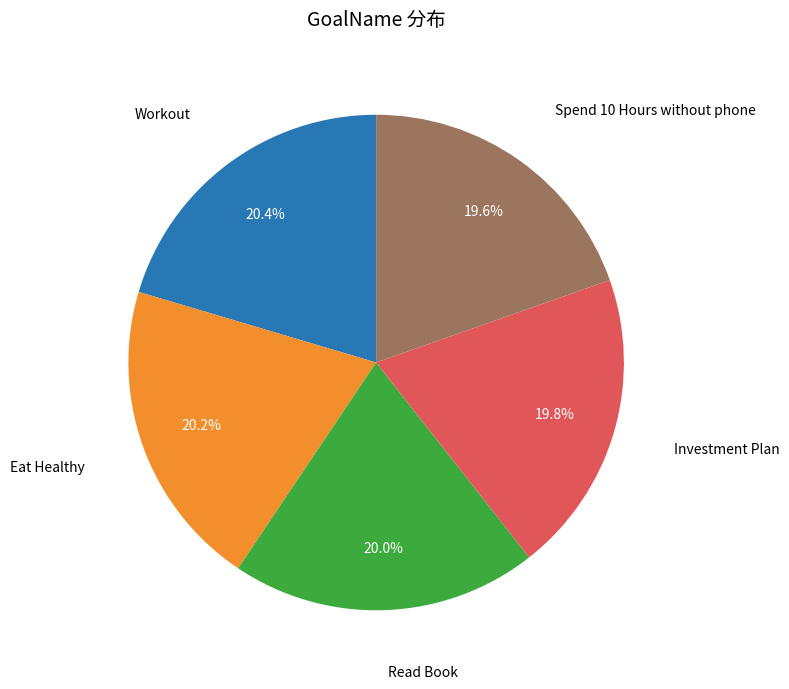

The Read Book slice represents 7% of the pie. True or false?

False